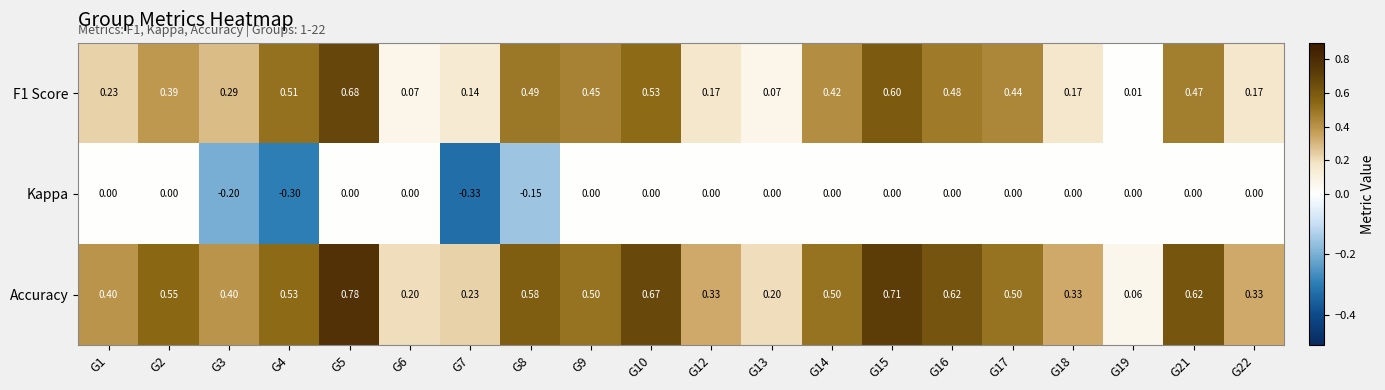

How many data points does each series have?

20